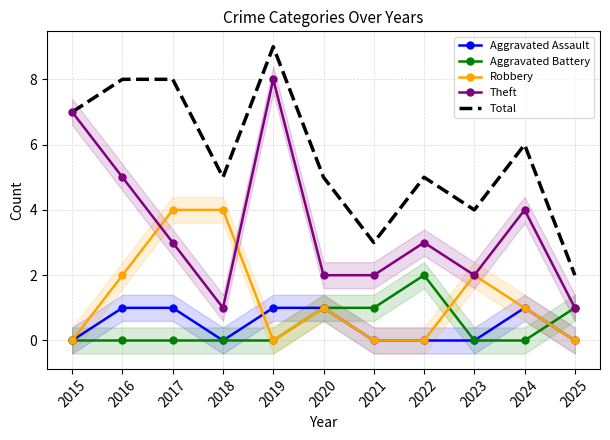

What is the spread (max minus min) of values at 2016?

8